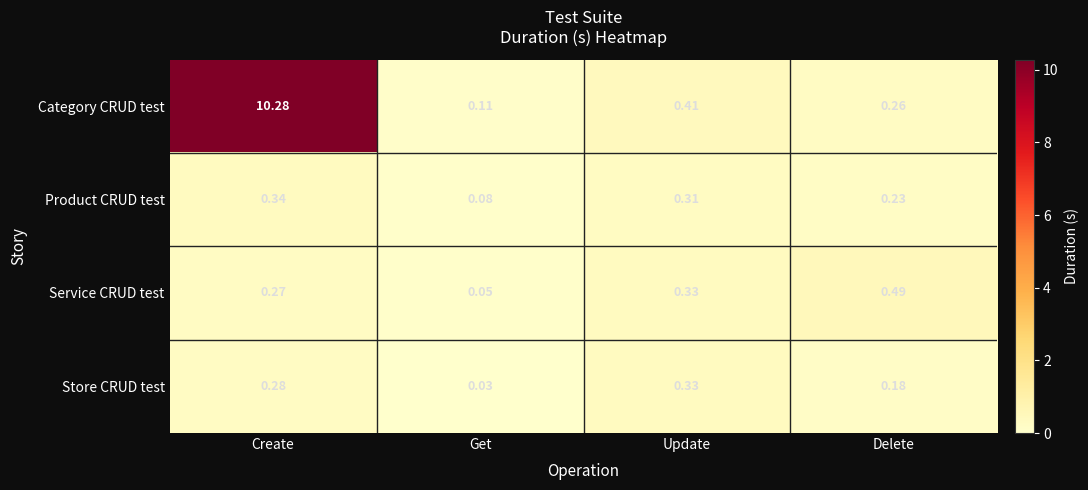

List the series in order of their peak value, highest first.

Category CRUD test, Service CRUD test, Product CRUD test, Store CRUD test